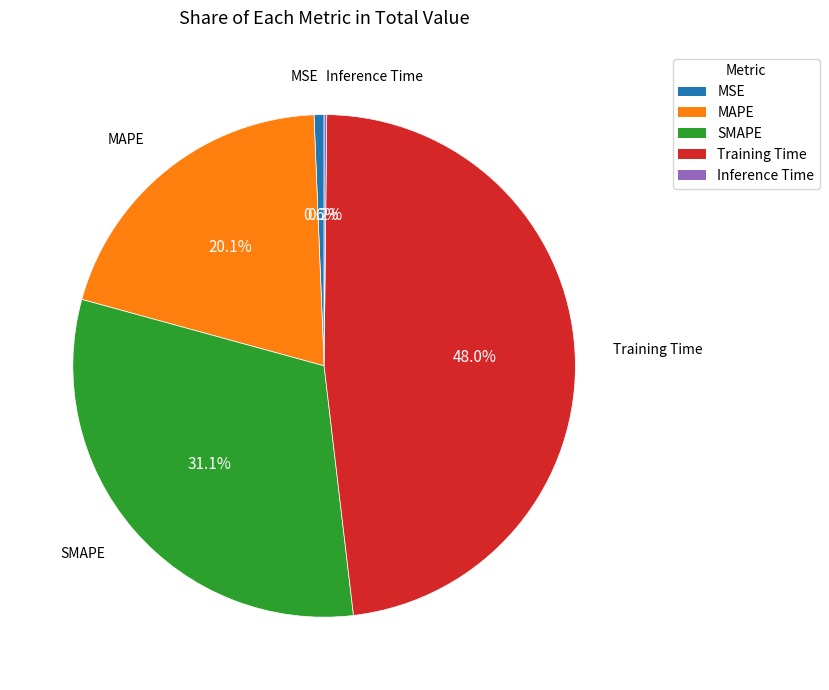

How much of the chart is everything except Training Time?

52.0%